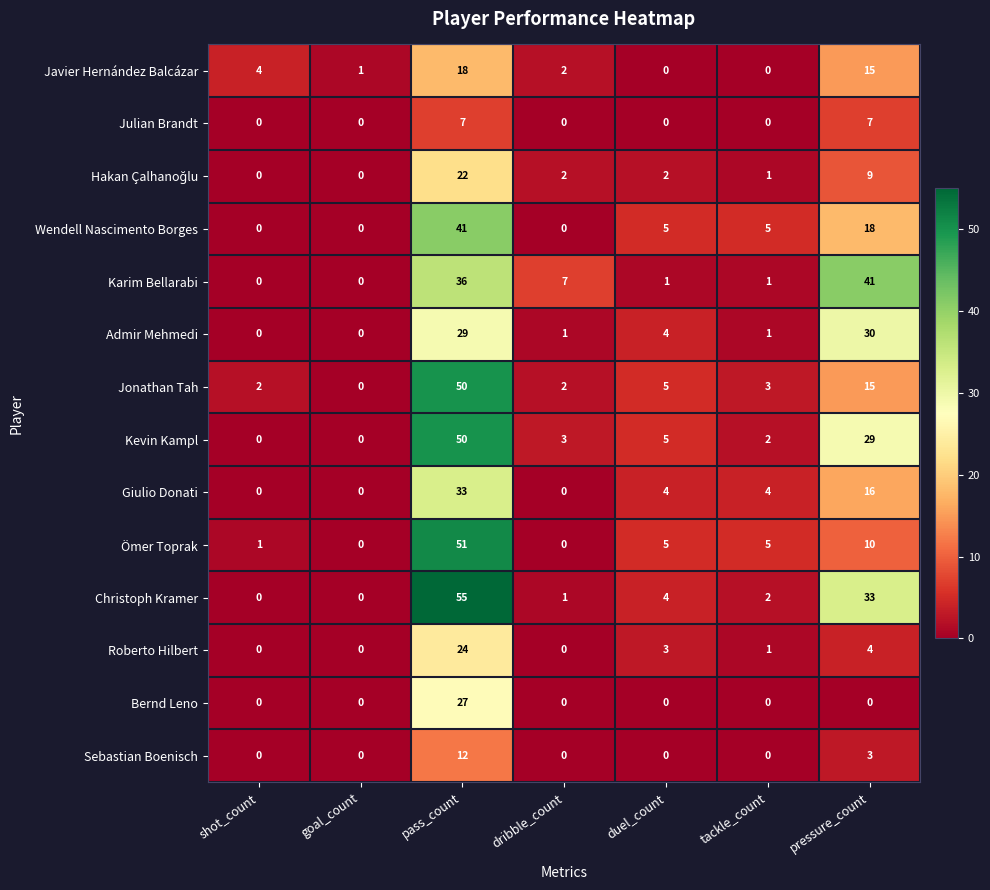

What is the sum of all Kevin Kampl values?

89